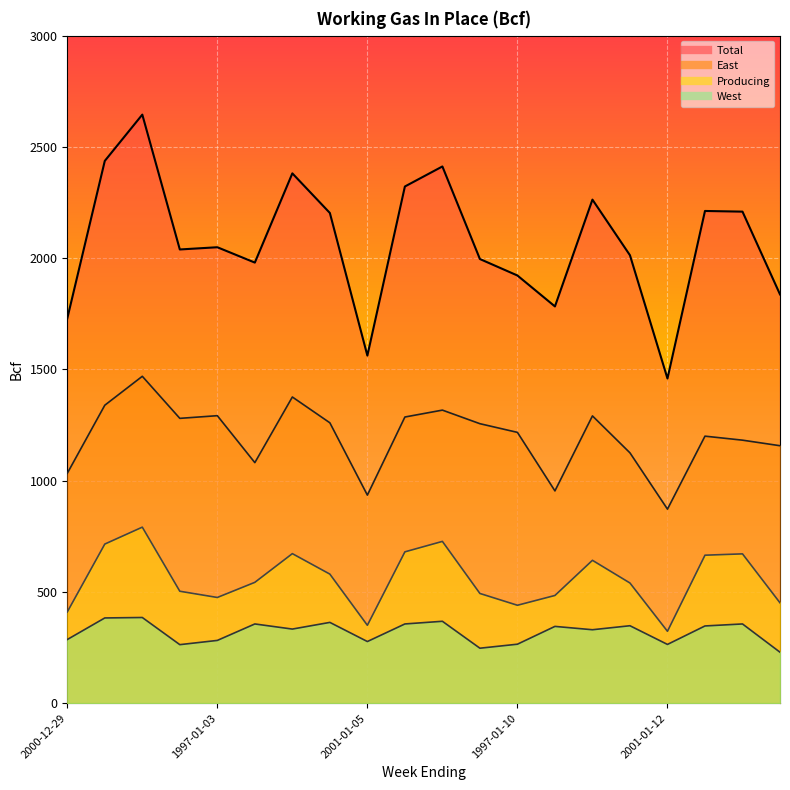

True or false: East and Total intersect in this chart.

False